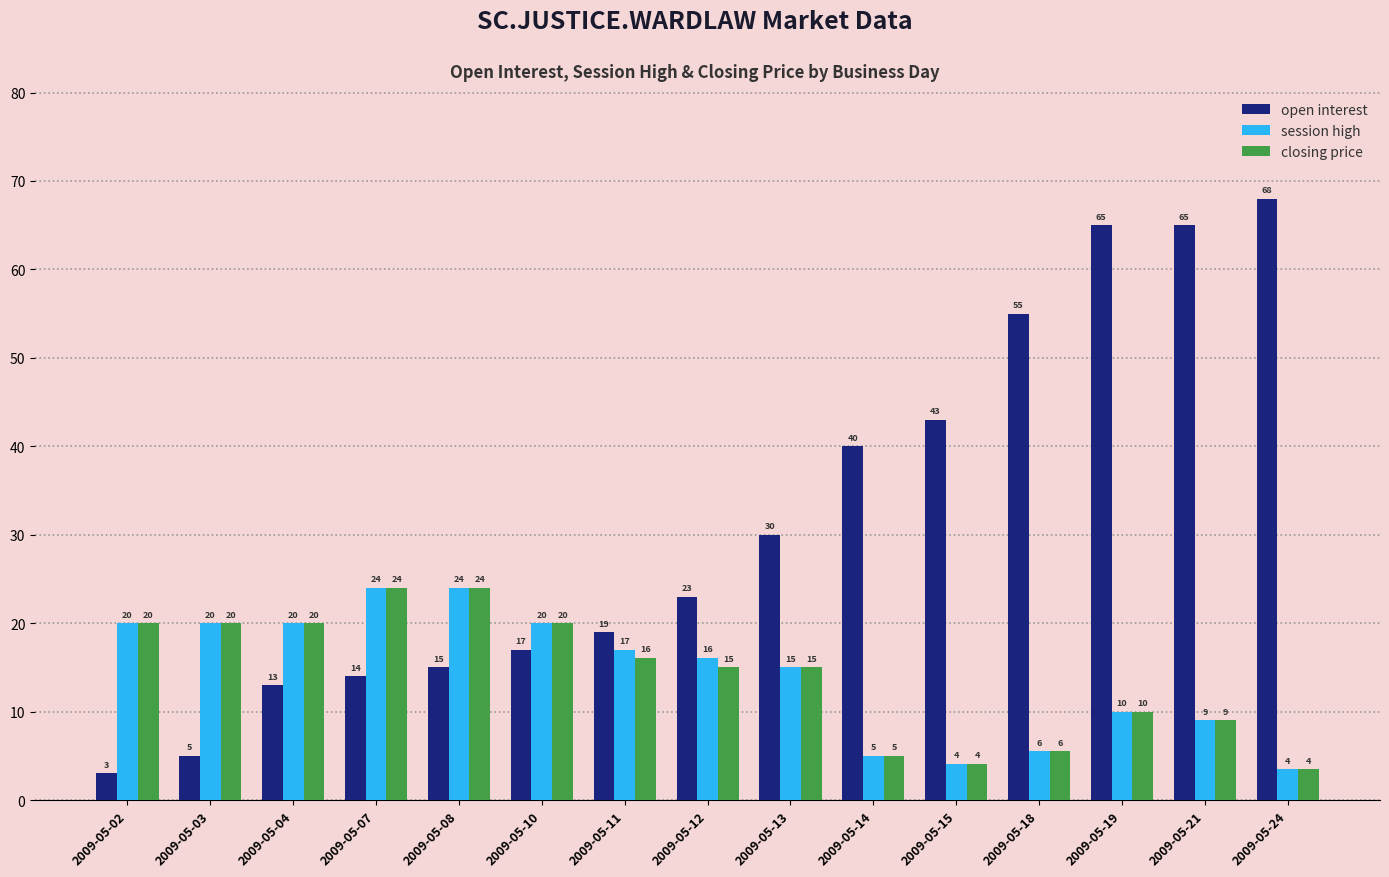

What value does the open interest series have at 2009-05-07?

14.0